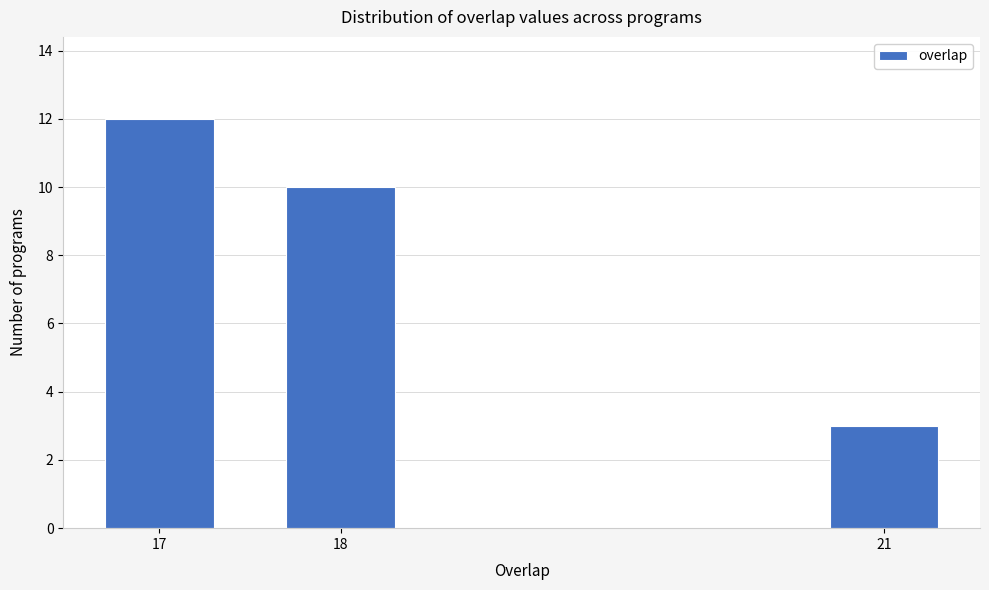

Reading right to left, what are all the values shown in this chart?

21=3	18=10	17=12